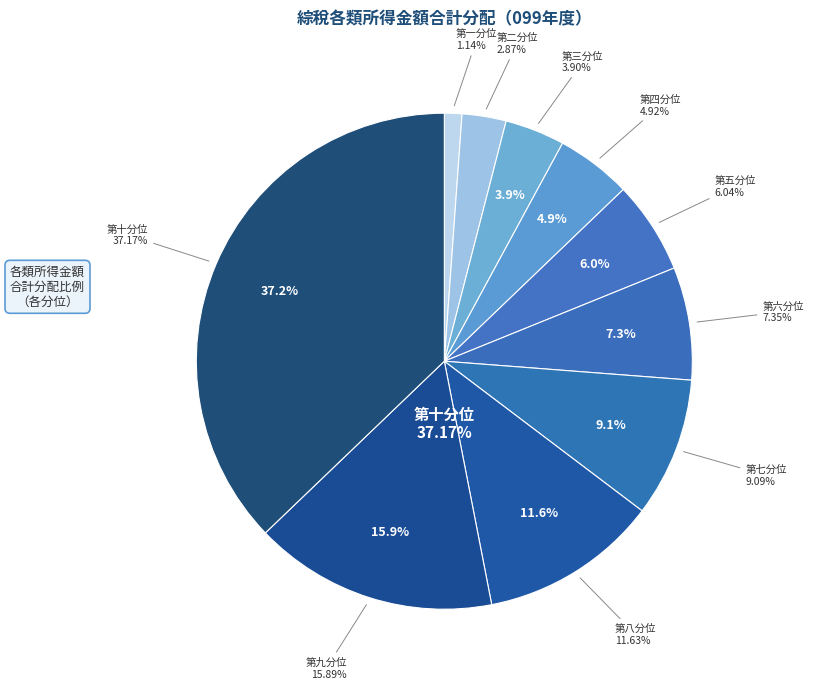

What percentage is the 第三分位 slice, to the nearest percent?

4%